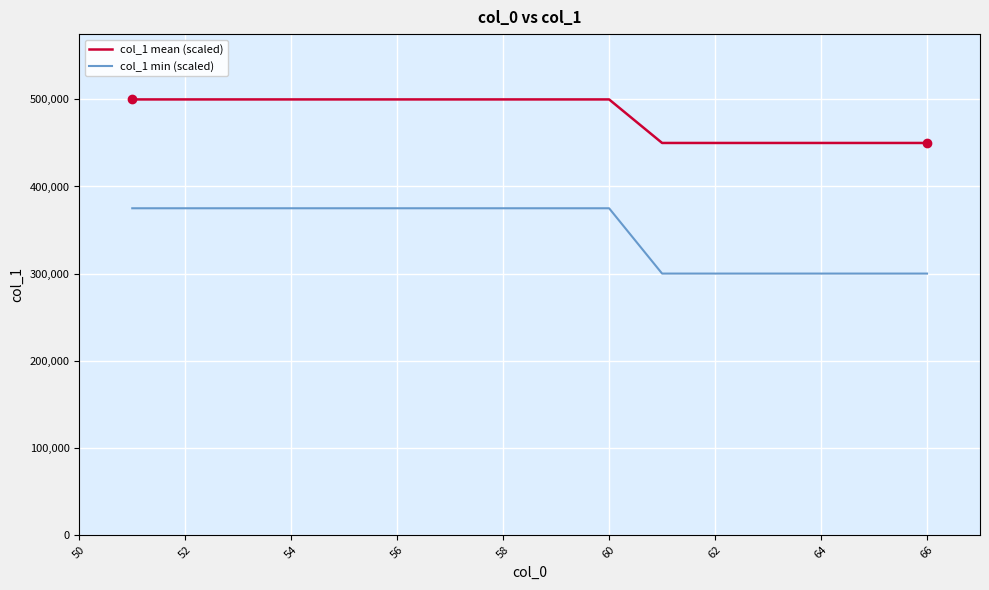

How many lines are shown in the chart?

2